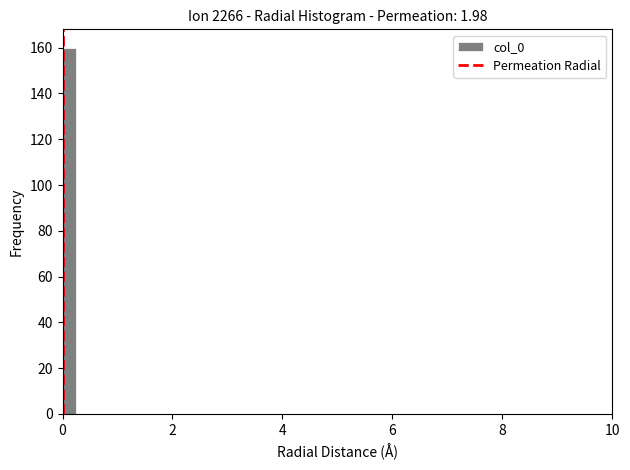

Around what value on the x-axis is the tallest bar? Give the approximate position of its centre, as read against the axis.

0.2